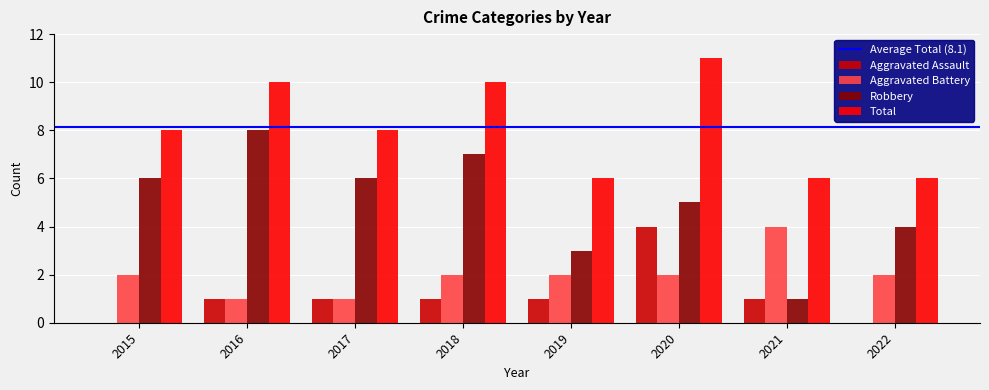

What is the sum of the Total values at 2018 and 2022?

16